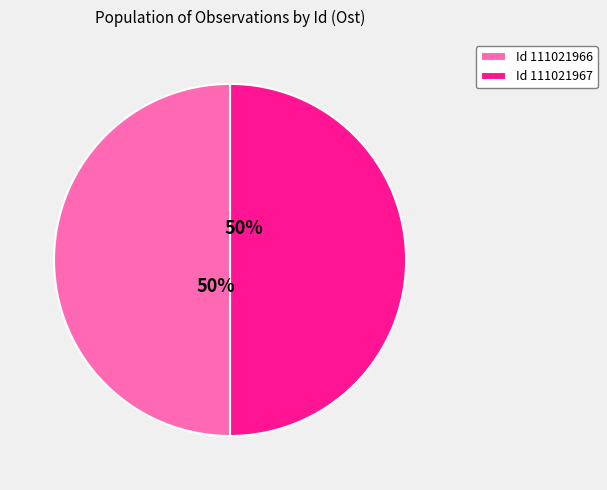

Approximately how many times larger is the value at Id 111021967 compared to Id 111021966?

1.0